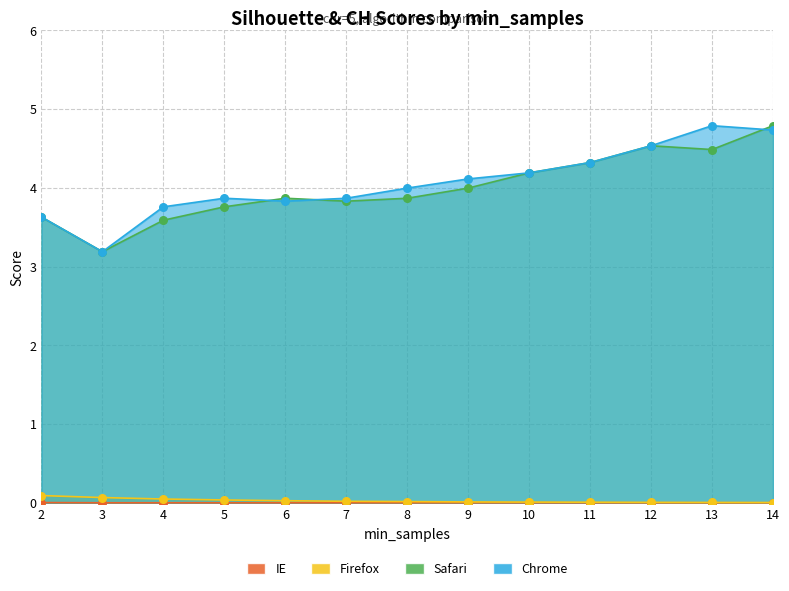

Which series has the largest Y range (max minus min)?

Safari